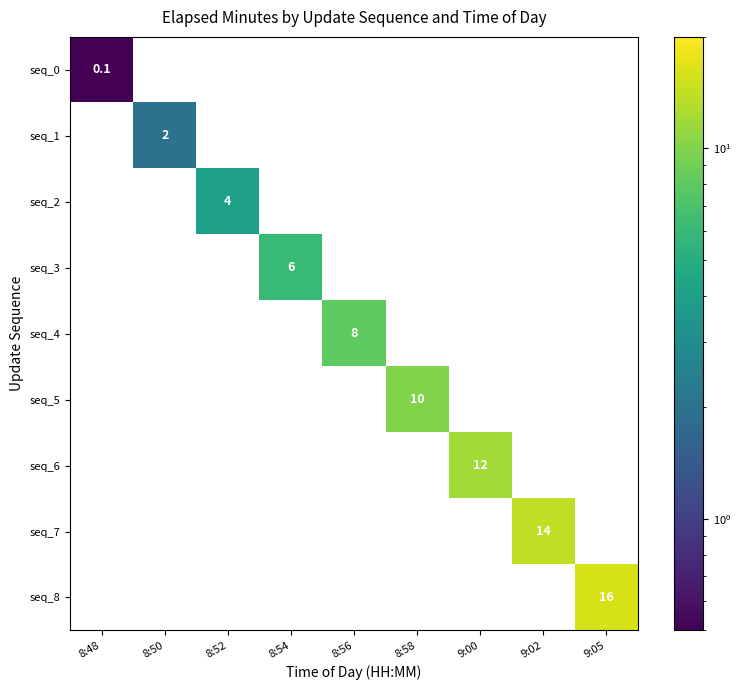

At how many categories does at least one series exceed 7?

5